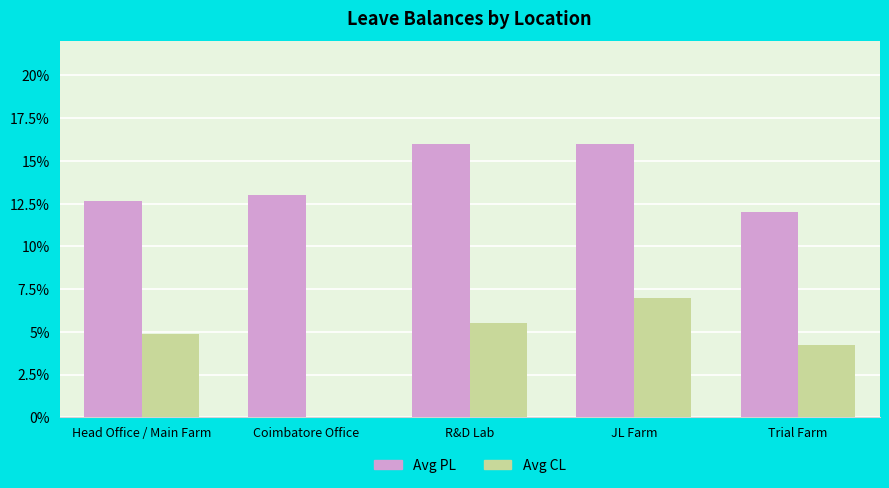

True or false: Avg PL has a value of 13.0 at Coimbatore Office.

True